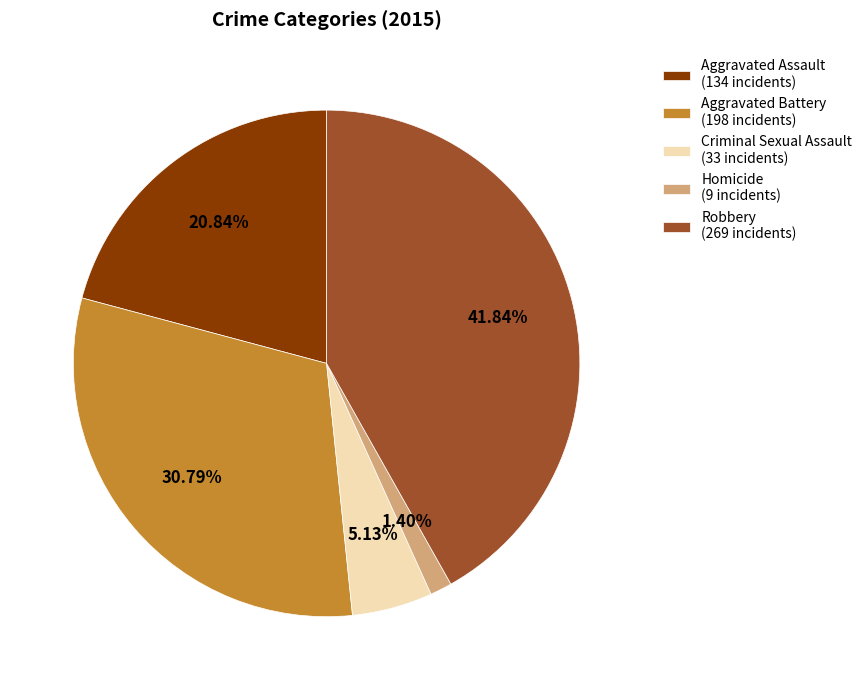

Which category has the biggest portion of the pie?

Robbery